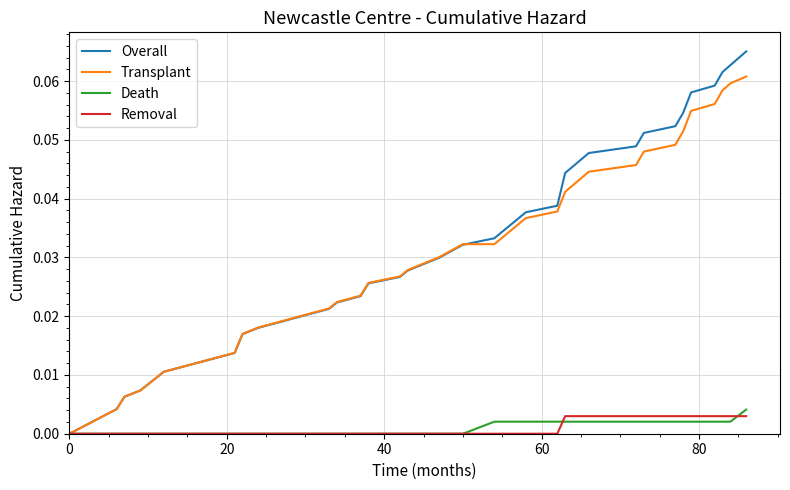

Which series has the widest spread of values?

Overall